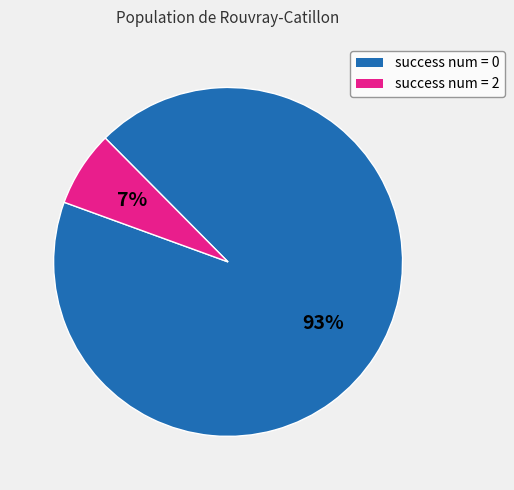

To the nearest percent, what is the average slice percentage?

50%